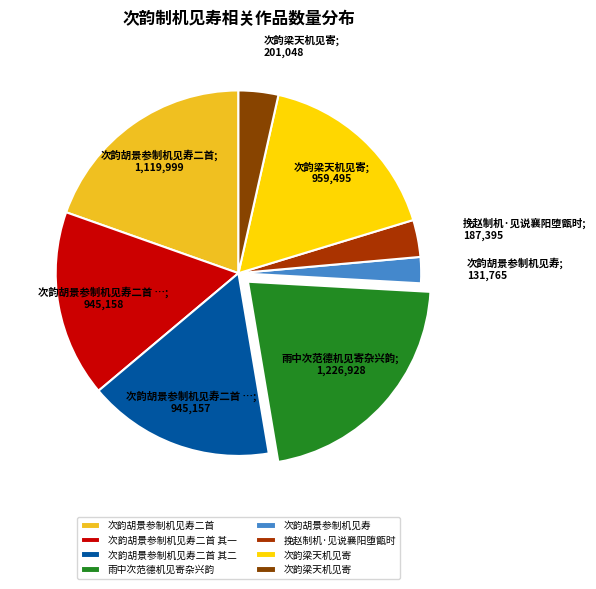

Count the number of slices in the pie.

8